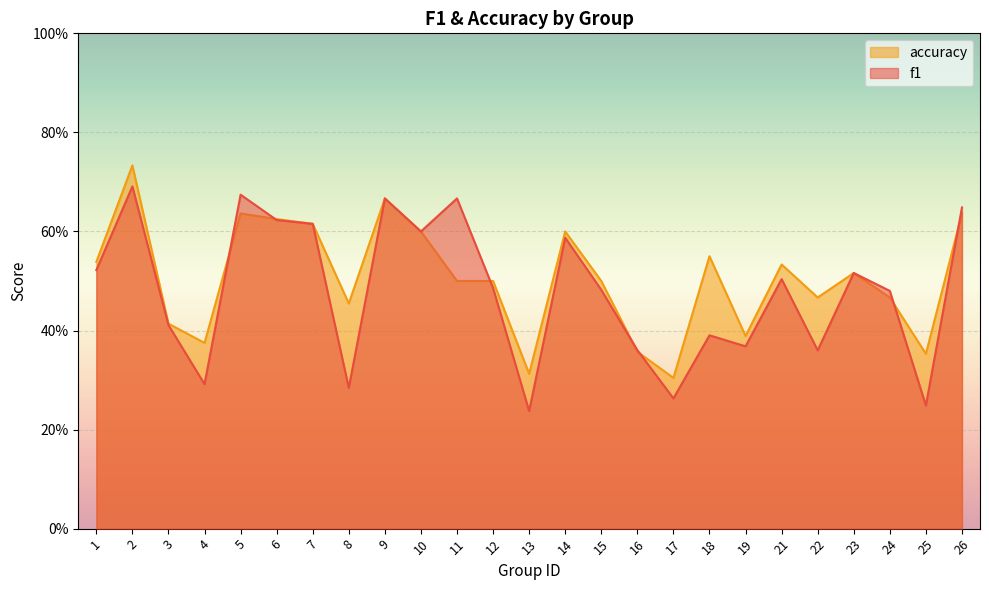

True or false: f1 and accuracy cross at least once.

True